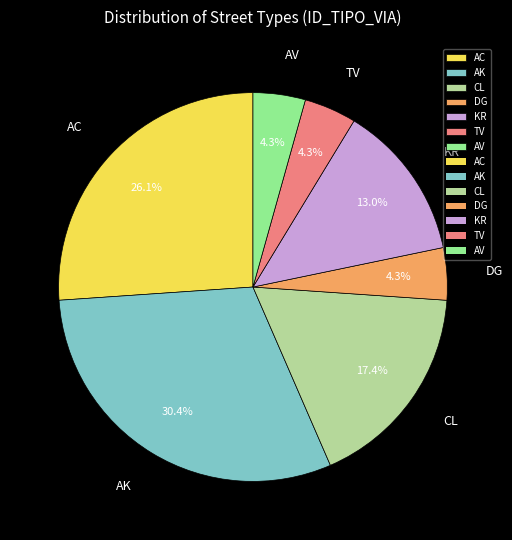

What percentage is the AV slice, to the nearest percent?

4%